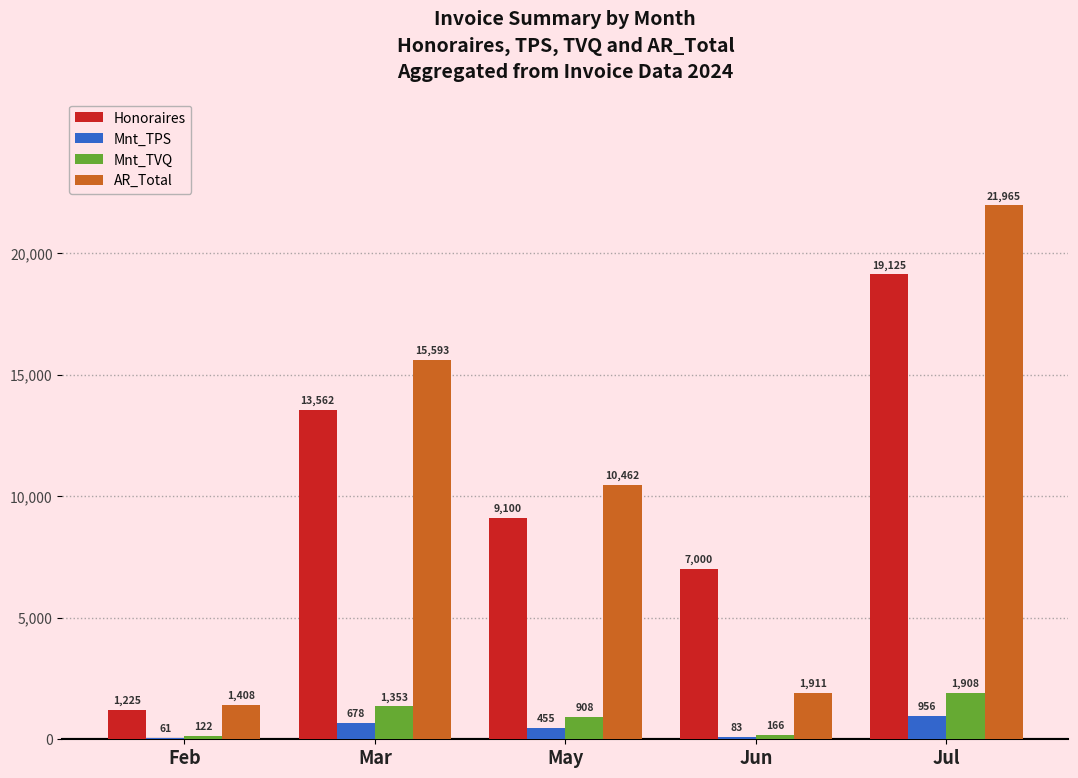

Count the number of categories in the chart.

5